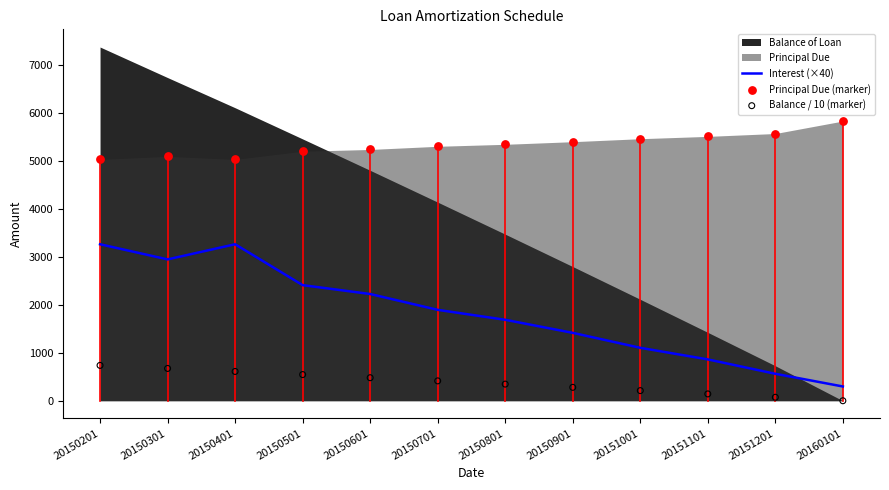

What is the total value across all series at 20150601?

7941.1